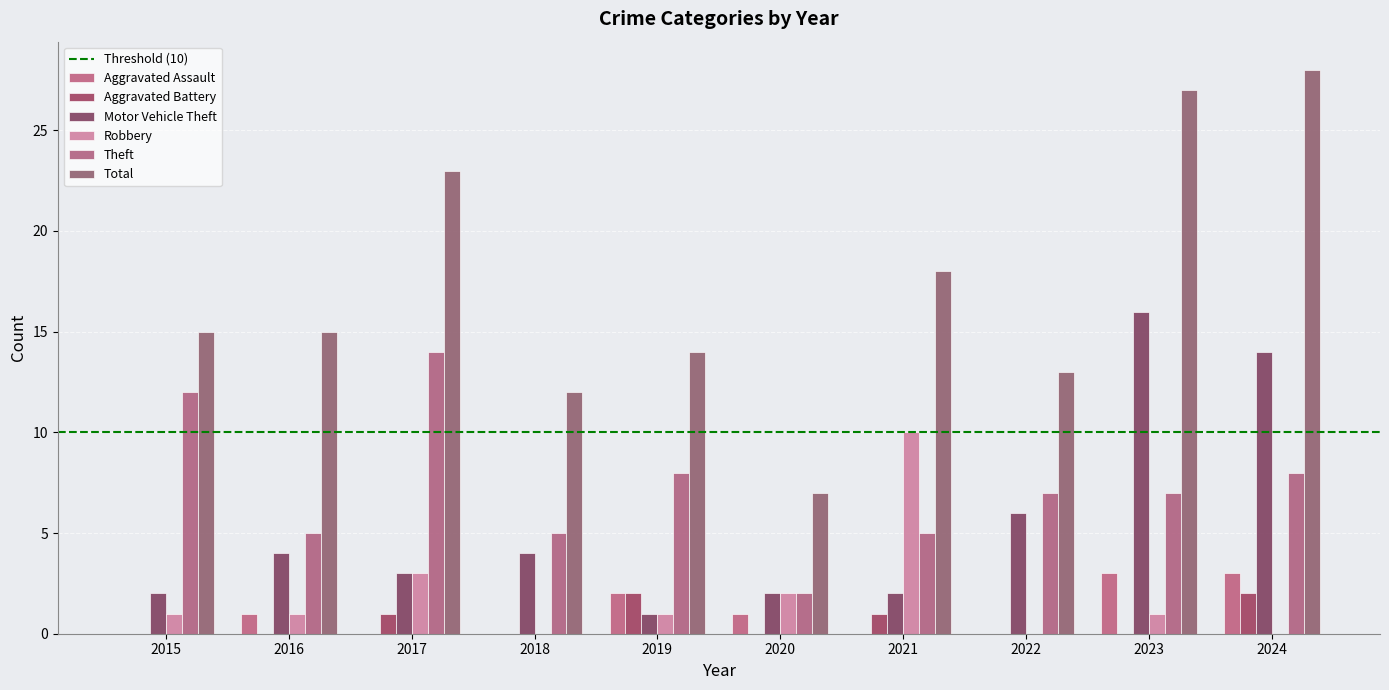

At how many categories does at least one series exceed 22?

3